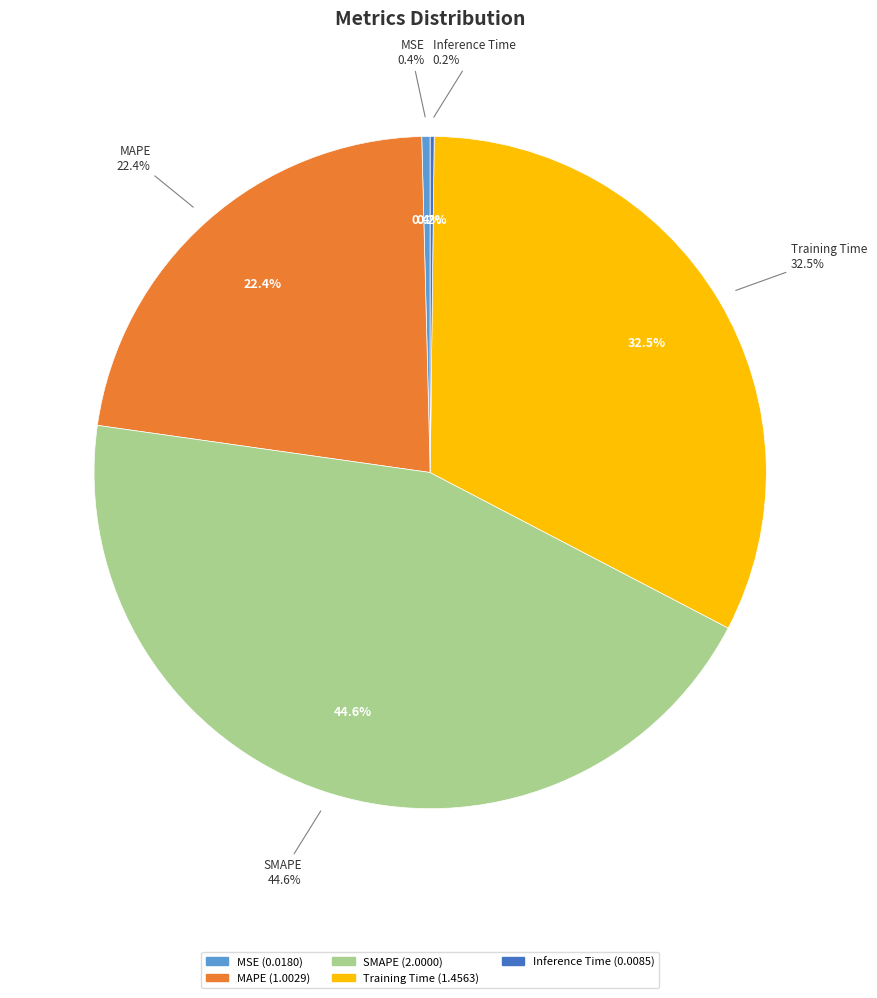

Combined, do MSE and Inference Time account for over 50%?

No